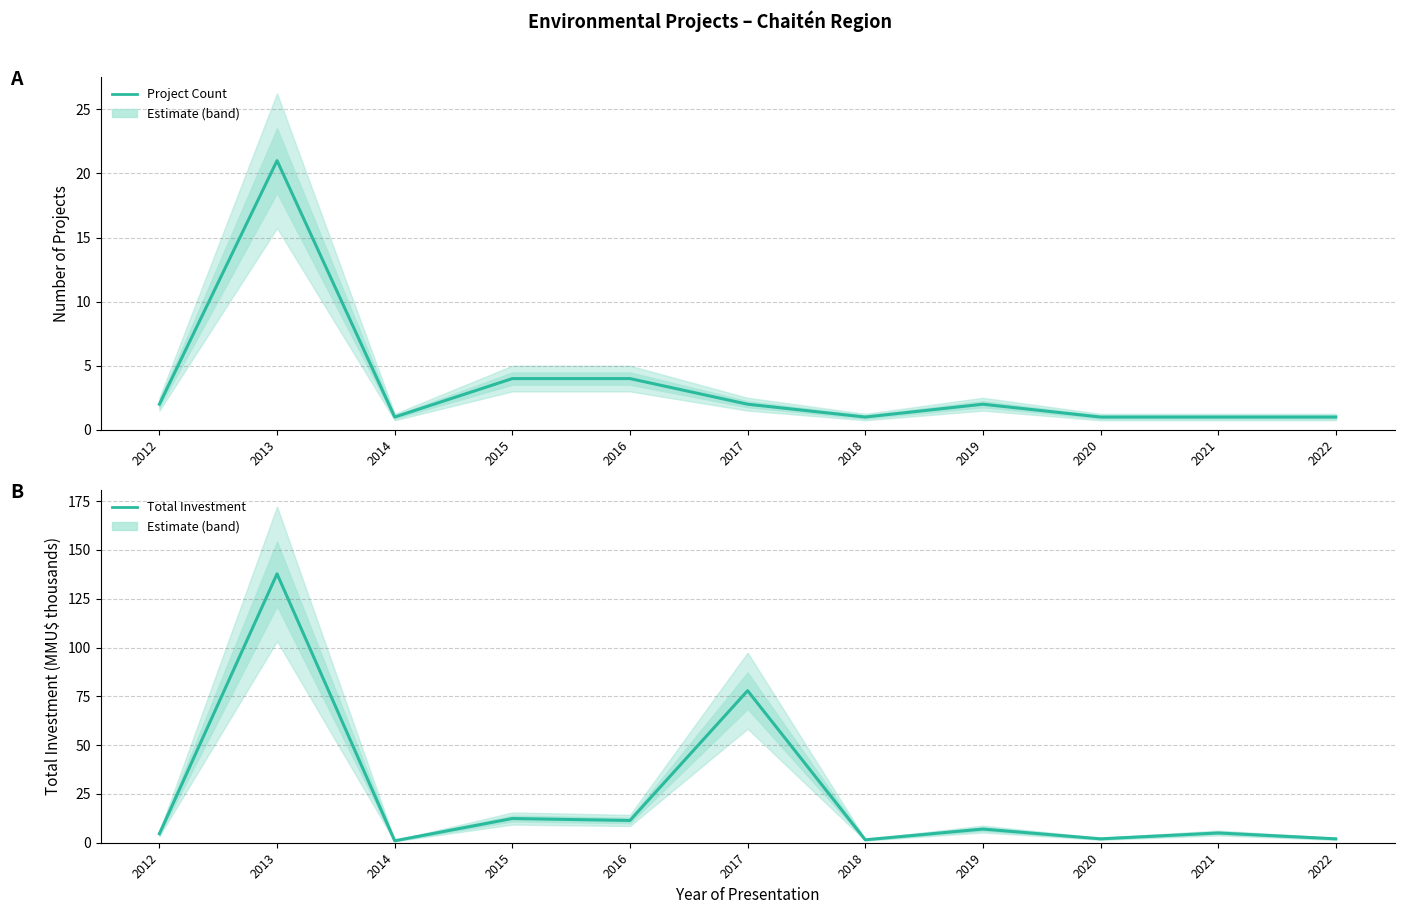

What is the sum of the Total Investment (Estimate) values at 2017 and 2015?

90.3